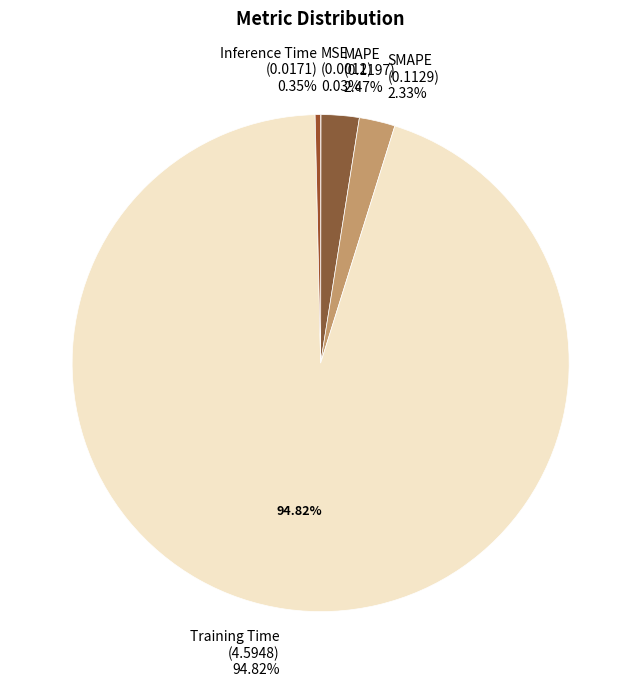

Count the number of slices in the pie.

5